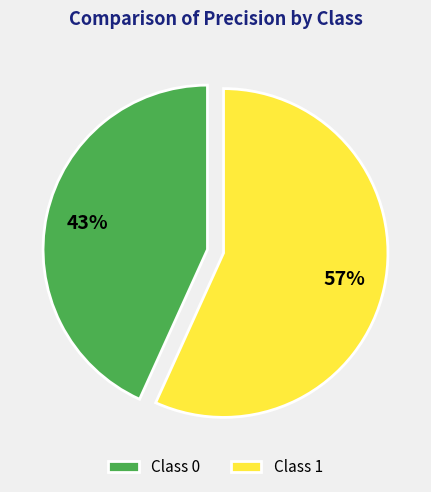

To the nearest percent, what is the combined percentage of Class 1 and Class 0?

100%